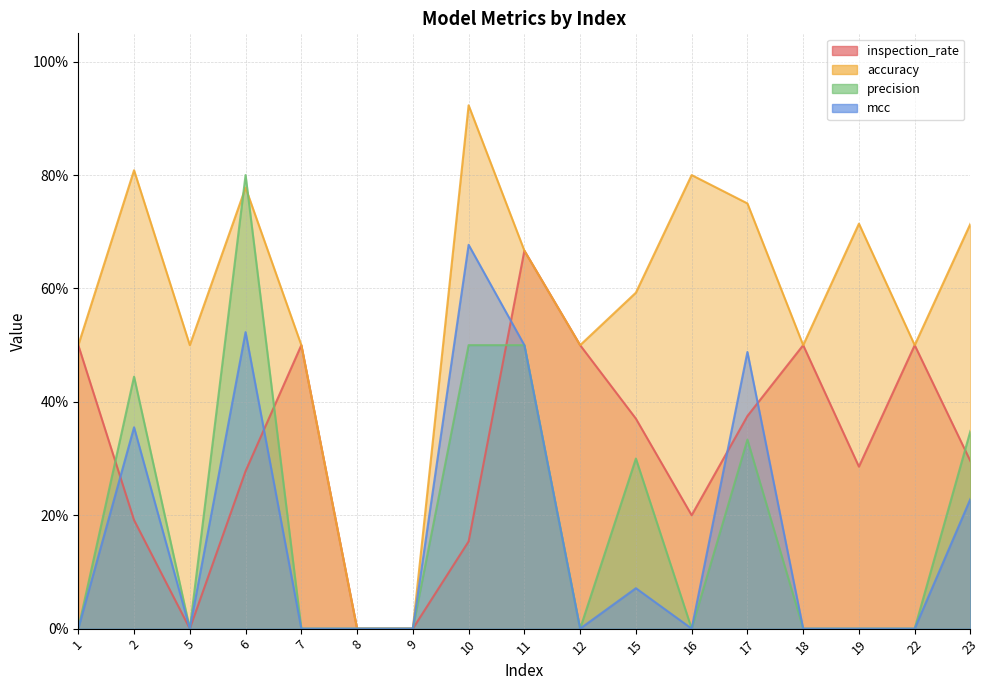

Is it true that accuracy equals 0.5 at 18?

True